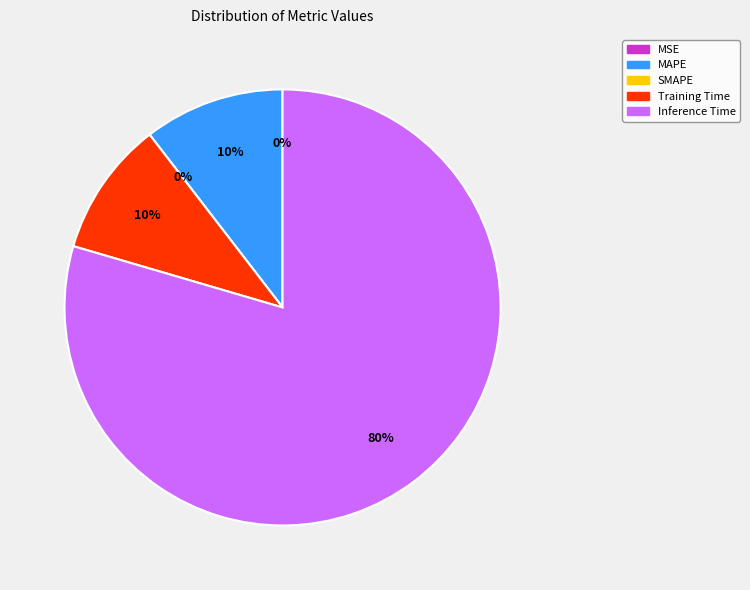

Rank the categories by value from lowest to highest.

SMAPE, MSE, Training Time, MAPE, Inference Time